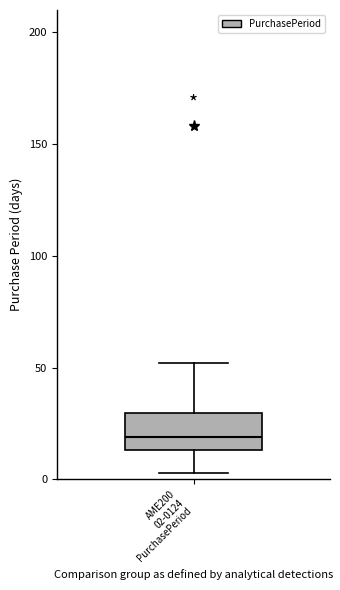

Transcribe this box plot: give where the median line is, the range the box spans, and where the two whiskers end, as read against the y-axis. The values are not printed on the chart, so give them approximately, as read against the axis.

median 20, box 15 to 30, whiskers 5 to 50